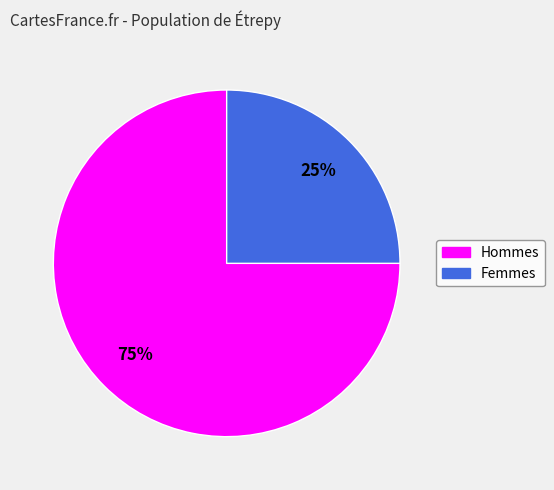

How many slices are in this pie chart?

2